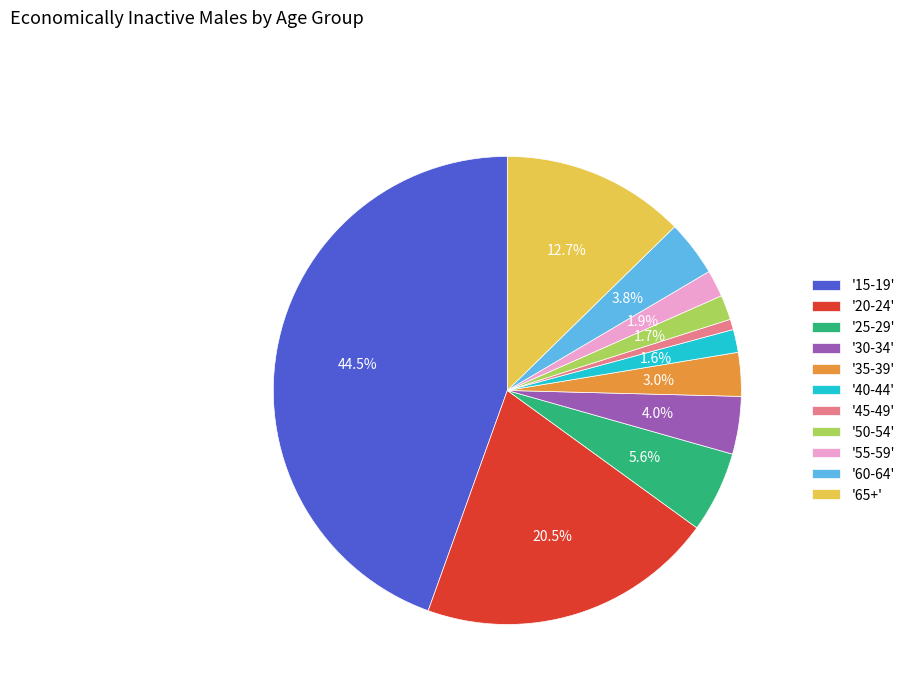

What is the ratio of the value at '35-39' to the value at '25-29'?

0.5